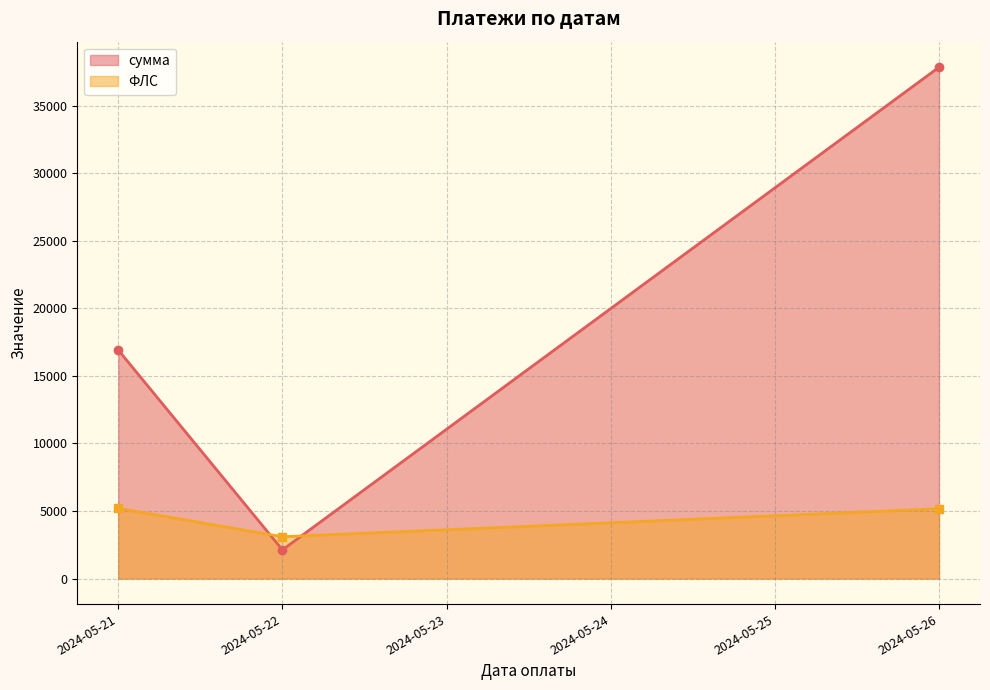

What is the value of the ФЛС point at the 3rd from the left?

5162.0